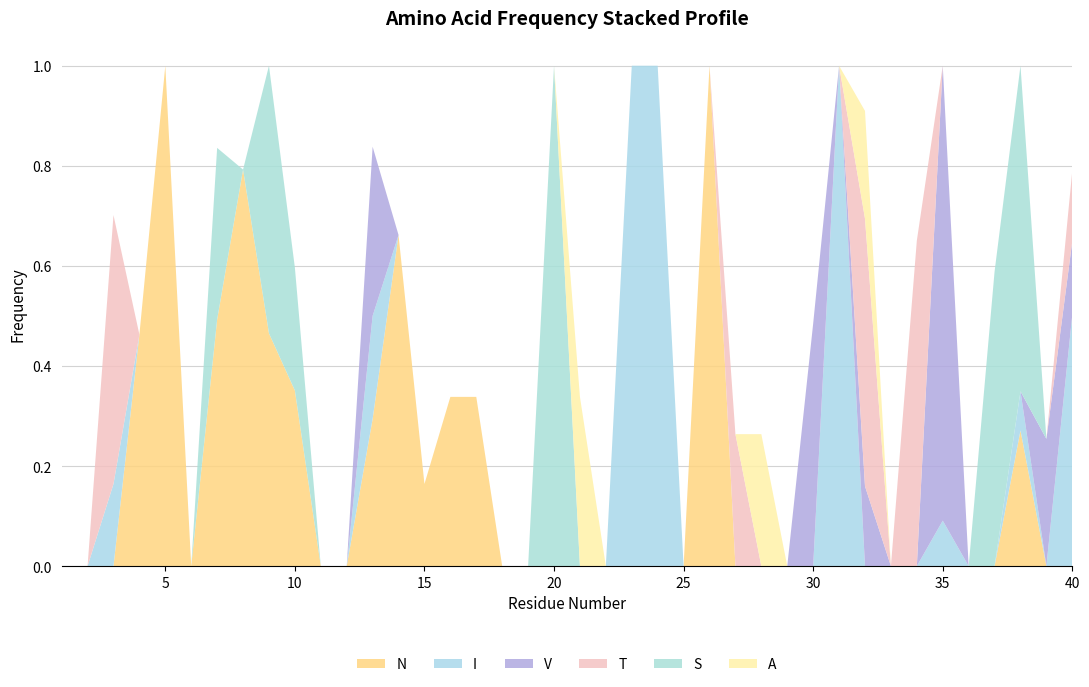

What is the maximum value for N?

1.0